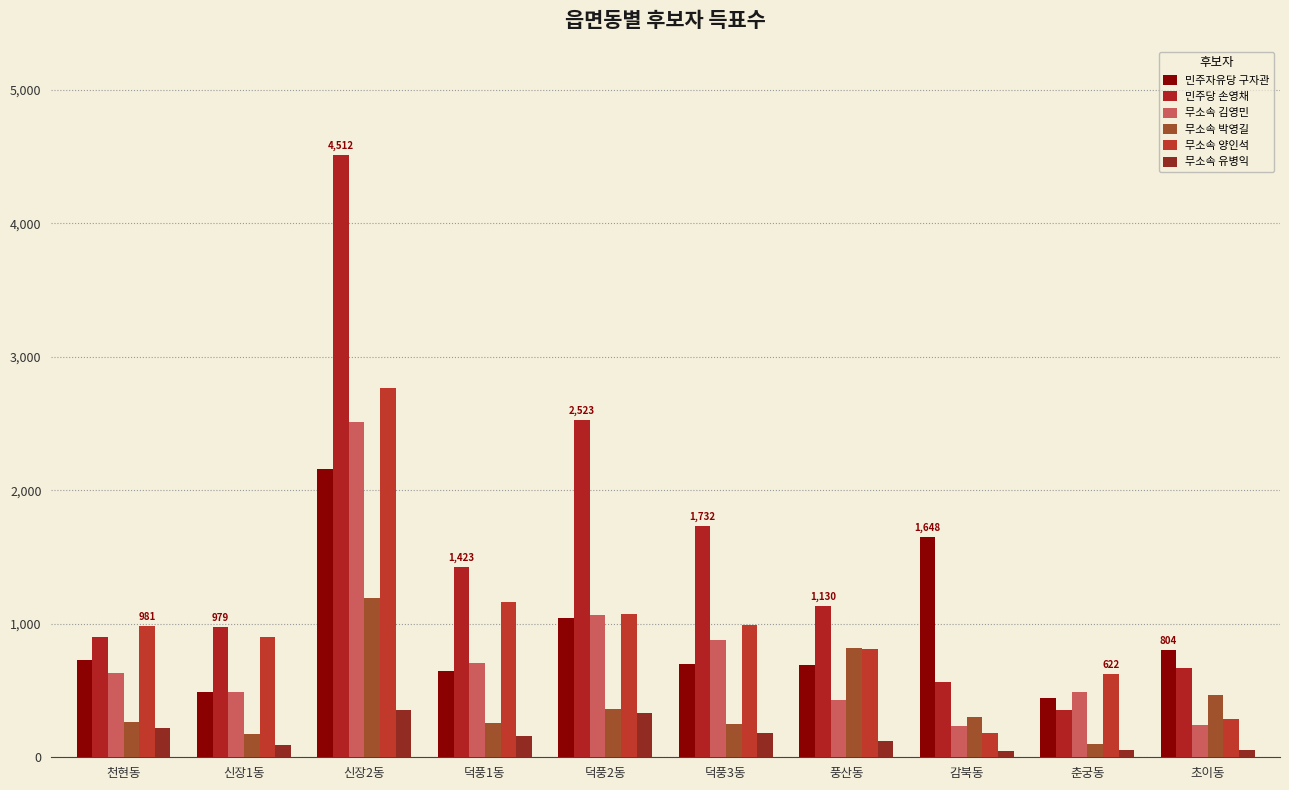

Which series has the widest spread of values?

민주당 손영채